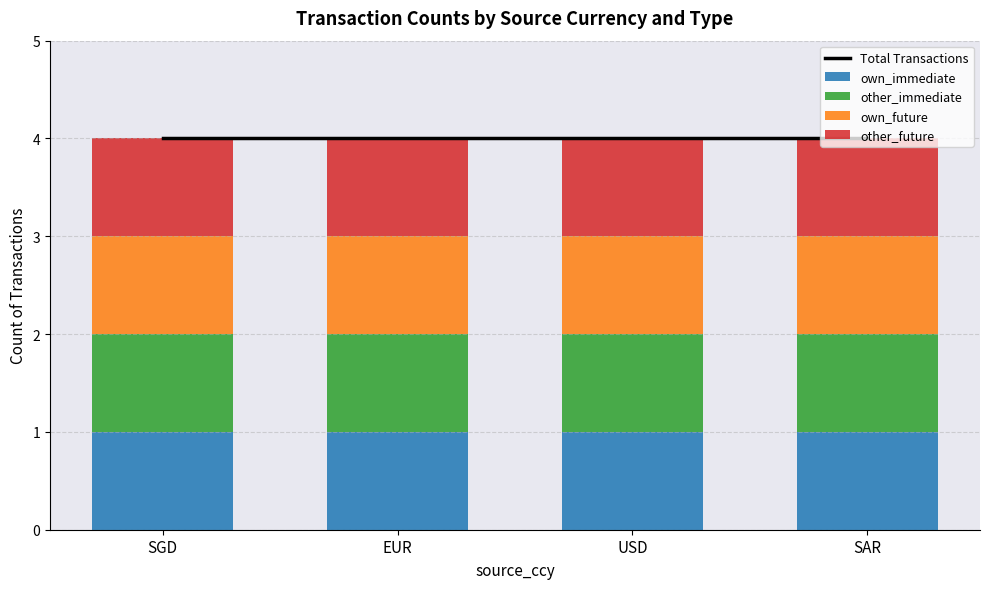

List the labels in order of other_future value, largest first.

SGD, EUR, USD, SAR